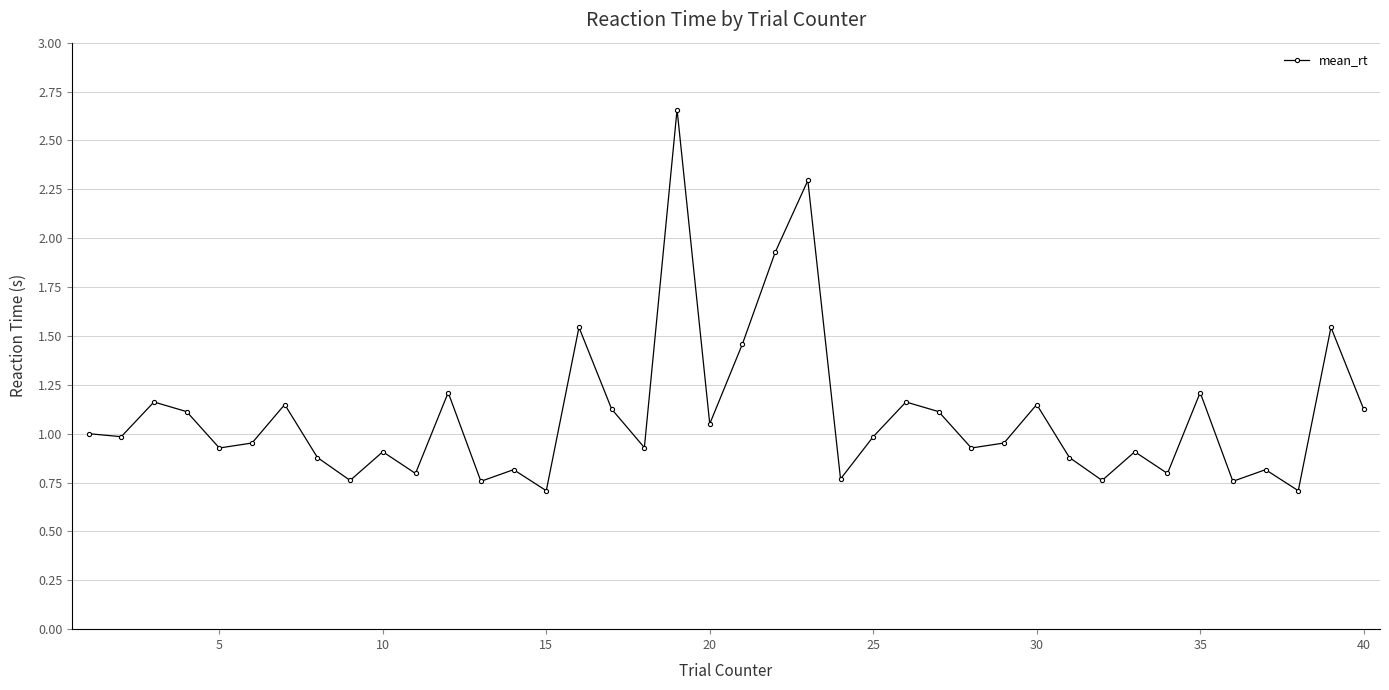

What is the difference between the second highest and second lowest values?

1.6